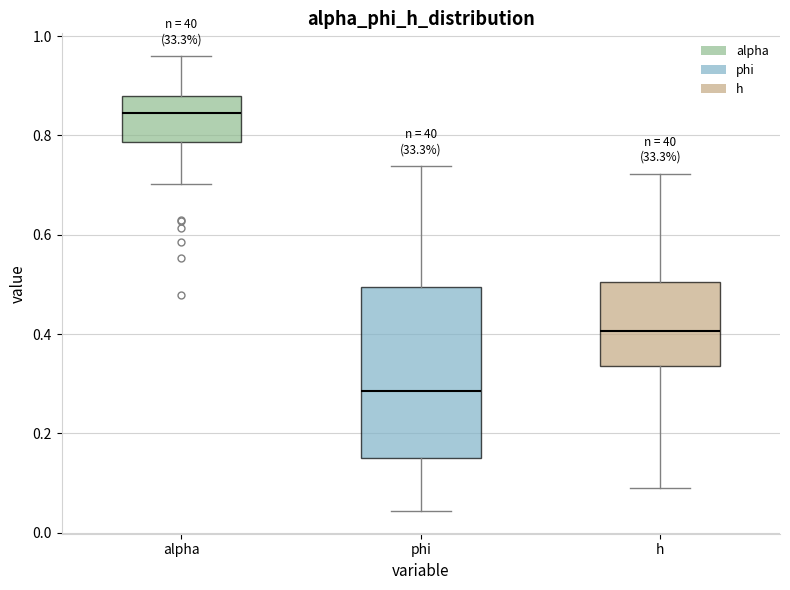

Reading left to right, read every box against the y-axis: the position of its median line, the range the box covers, and the ends of its whiskers. The values are not printed on the chart, so give them approximately, as read against the axis.

alpha: median 0.84, box 0.78 to 0.88, whiskers 0.70 to 0.96
phi: median 0.28, box 0.16 to 0.50, whiskers 0.04 to 0.74
h: median 0.40, box 0.34 to 0.50, whiskers 0.08 to 0.72